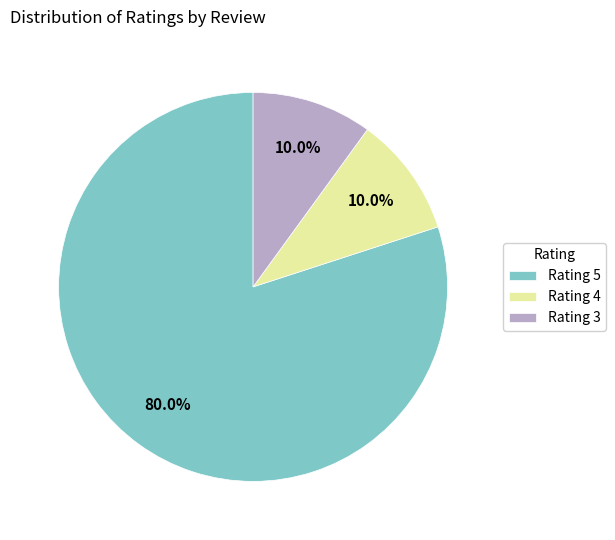

What is the largest slice in the pie chart?

Rating 5